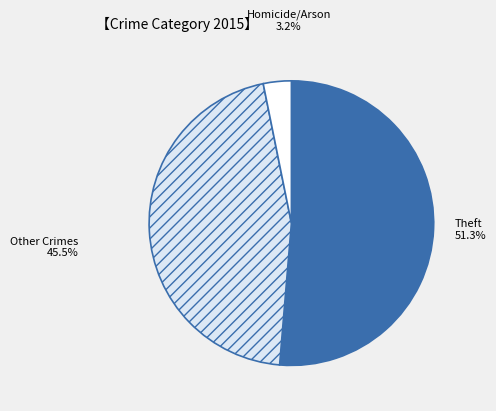

Is there a majority slice in this chart?

Yes